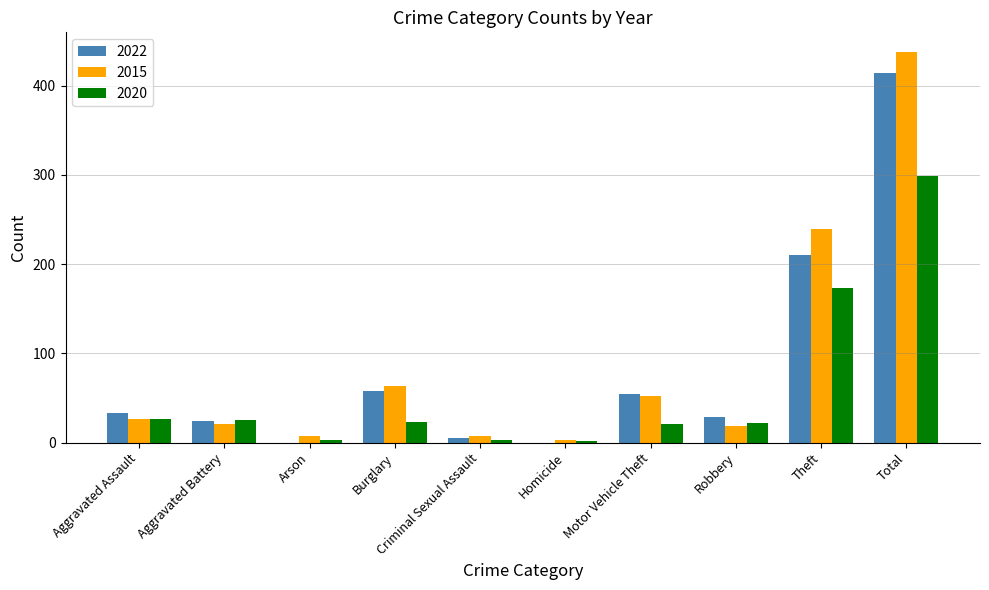

True or false: 2020 has a value of 40 at Aggravated Battery.

False